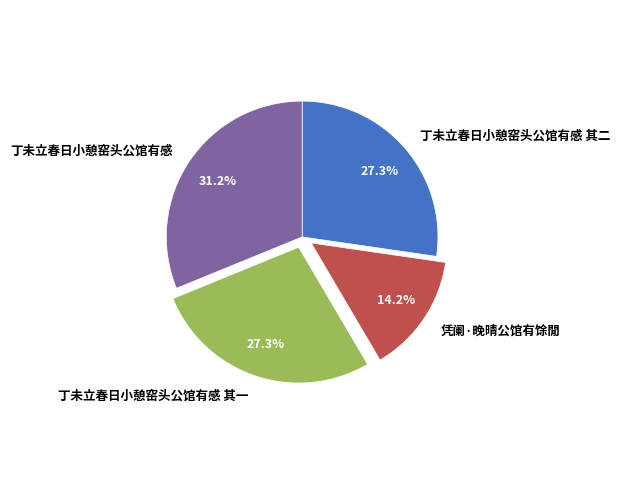

Count the number of slices in the pie.

4